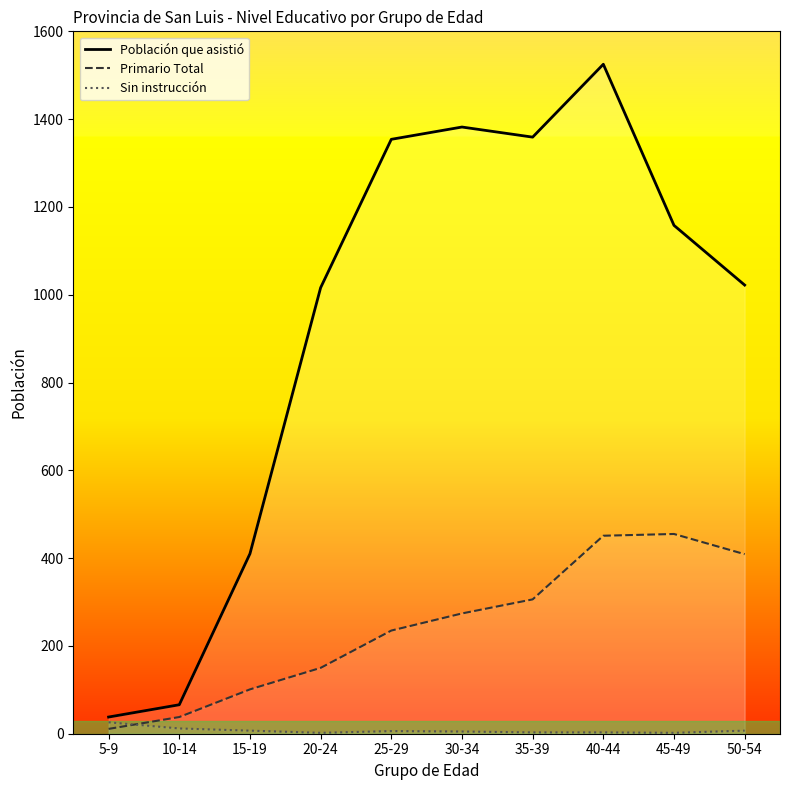

What position from the left is 50-54?

10